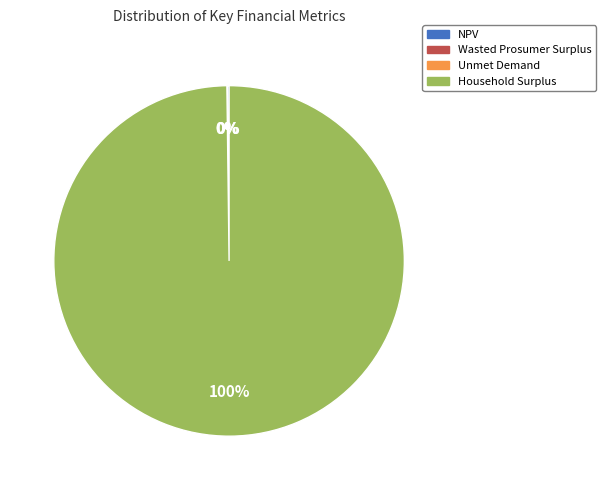

To the nearest percent, what portion does Household Surplus represent?

100%